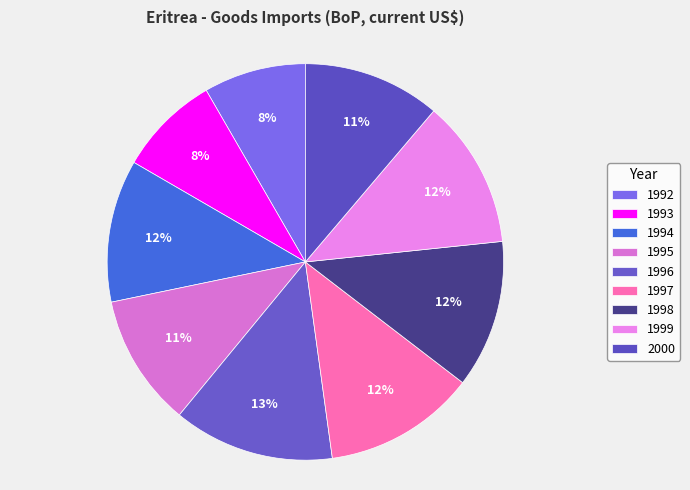

Count the number of slices in the pie.

9